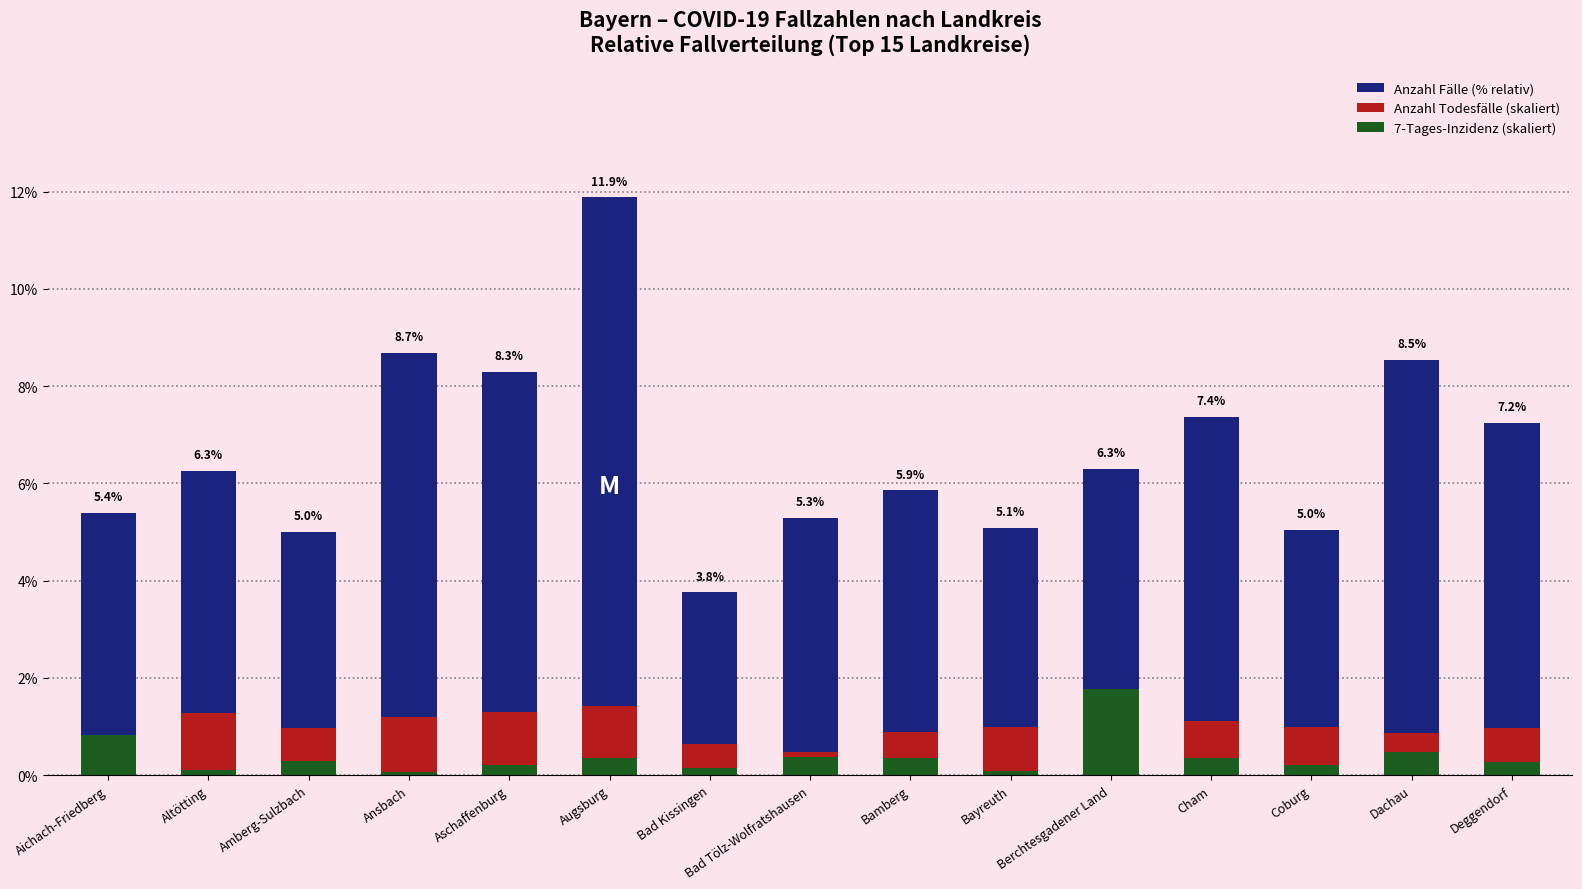

How many bars are there in each group?

3